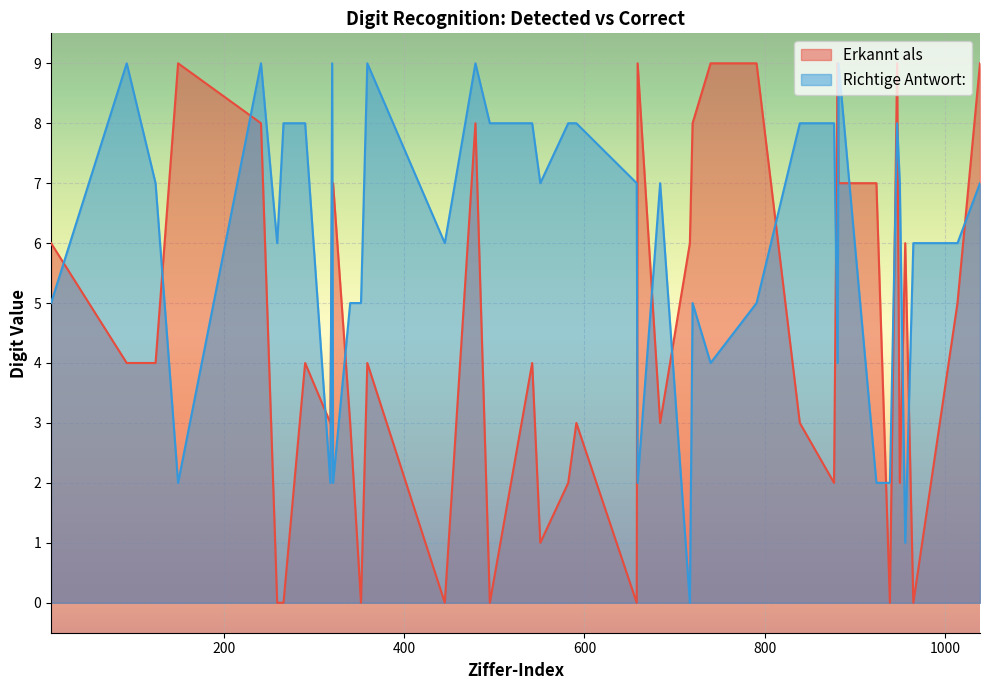

How many lines are shown in the chart?

2